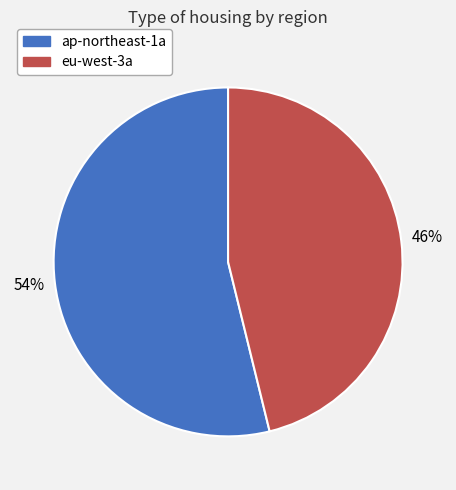

Which slice is the smallest?

eu-west-3a